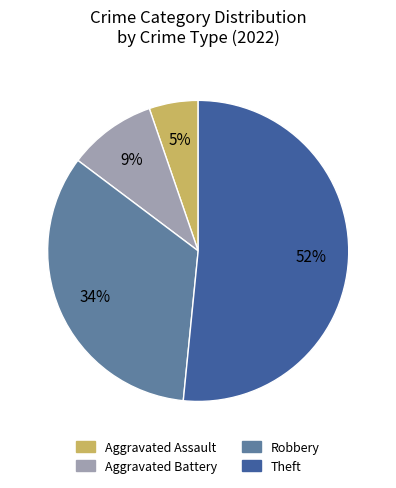

Count the number of slices in the pie.

4